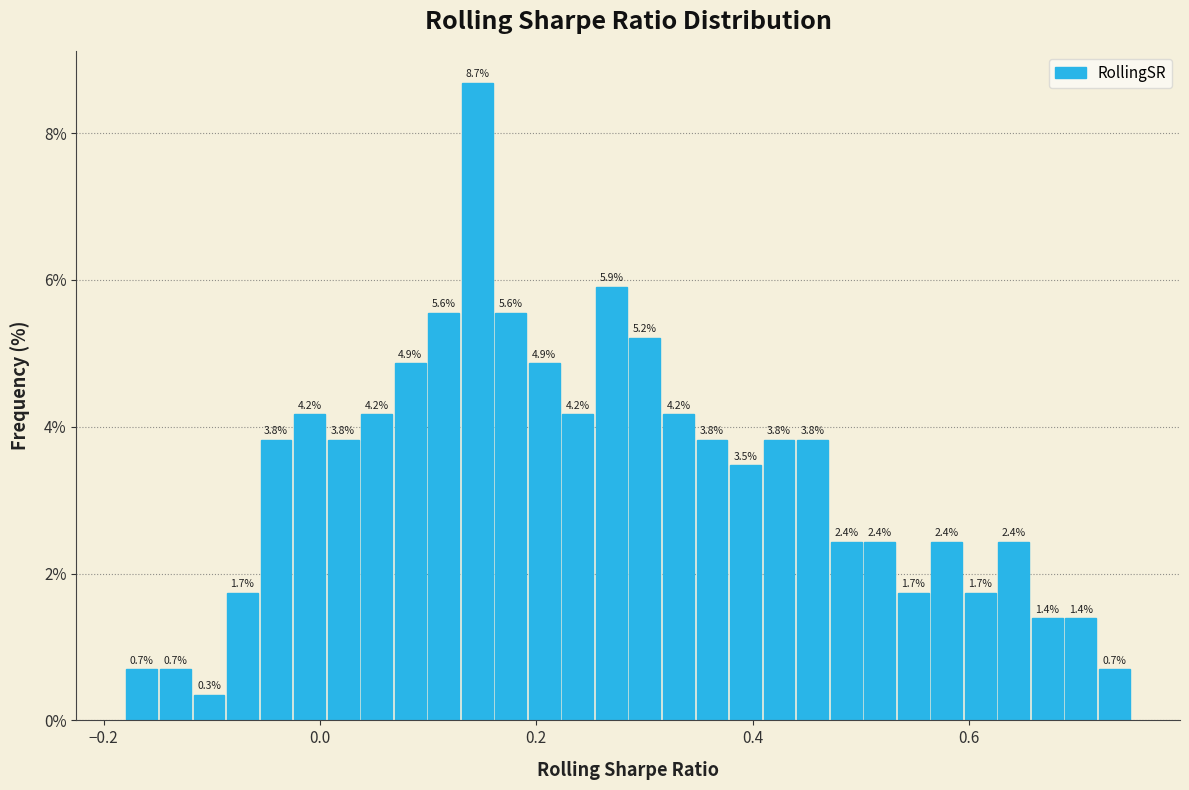

Read against the x-axis, roughly where is the centre of the tallest bar?

0.14